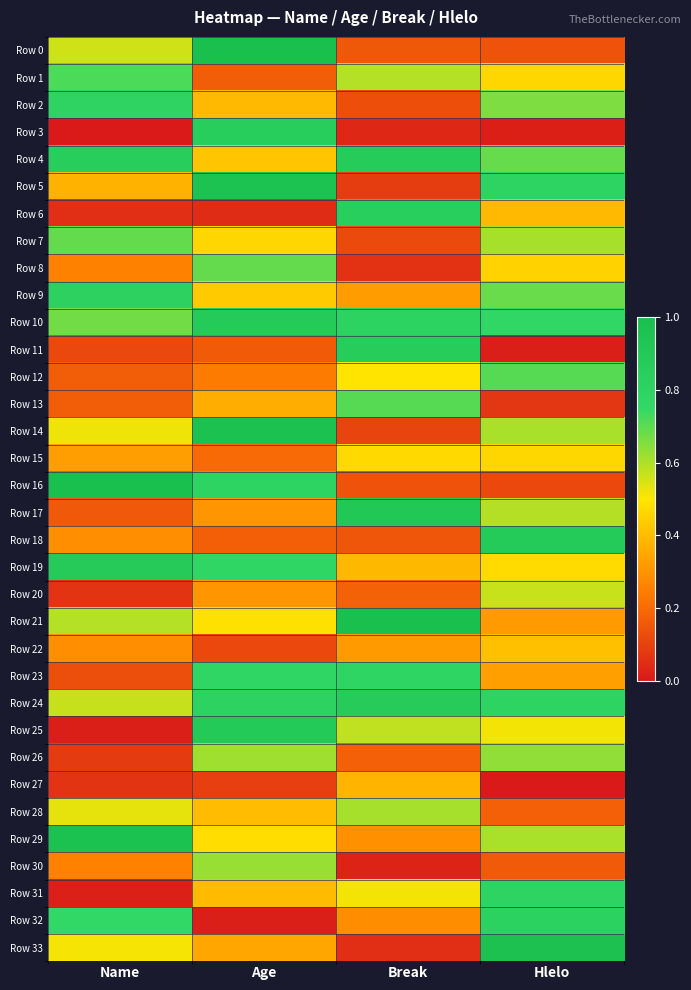

Reading right to left, extract all data points from this chart.

Row 0: Hlelo=0.1	Break=0.2	Age=1.0	Name=0.6
Row 1: Hlelo=0.5	Break=0.6	Age=0.2	Name=0.7
Row 2: Hlelo=0.7	Break=0.1	Age=0.4	Name=0.8
Row 3: Hlelo=0.0	Break=0.0	Age=0.9	Name=0.0
Row 4: Hlelo=0.7	Break=0.9	Age=0.4	Name=0.9
Row 5: Hlelo=0.8	Break=0.1	Age=1.0	Name=0.4
Row 6: Hlelo=0.4	Break=0.8	Age=0.0	Name=0.1
Row 7: Hlelo=0.6	Break=0.1	Age=0.5	Name=0.7
Row 8: Hlelo=0.5	Break=0.1	Age=0.7	Name=0.3
Row 9: Hlelo=0.7	Break=0.3	Age=0.4	Name=0.8
Row 10: Hlelo=0.8	Break=0.8	Age=0.9	Name=0.7
Row 11: Hlelo=0.0	Break=0.9	Age=0.2	Name=0.1
Row 12: Hlelo=0.7	Break=0.5	Age=0.2	Name=0.2
Row 13: Hlelo=0.1	Break=0.7	Age=0.4	Name=0.2
Row 14: Hlelo=0.6	Break=0.1	Age=1.0	Name=0.5
Row 15: Hlelo=0.5	Break=0.5	Age=0.2	Name=0.3
Row 16: Hlelo=0.1	Break=0.1	Age=0.8	Name=1.0
Row 17: Hlelo=0.6	Break=0.9	Age=0.3	Name=0.2
Row 18: Hlelo=0.9	Break=0.2	Age=0.2	Name=0.3
Row 19: Hlelo=0.5	Break=0.4	Age=0.8	Name=0.9
Row 20: Hlelo=0.6	Break=0.2	Age=0.3	Name=0.1
Row 21: Hlelo=0.3	Break=1.0	Age=0.5	Name=0.6
Row 22: Hlelo=0.4	Break=0.3	Age=0.1	Name=0.3
Row 23: Hlelo=0.3	Break=0.8	Age=0.8	Name=0.1
Row 24: Hlelo=0.8	Break=0.9	Age=0.8	Name=0.6
Row 25: Hlelo=0.5	Break=0.6	Age=0.9	Name=0.0
Row 26: Hlelo=0.6	Break=0.2	Age=0.6	Name=0.1
Row 27: Hlelo=0.0	Break=0.4	Age=0.1	Name=0.1
Row 28: Hlelo=0.2	Break=0.6	Age=0.4	Name=0.5
Row 29: Hlelo=0.6	Break=0.3	Age=0.5	Name=1.0
Row 30: Hlelo=0.2	Break=0.0	Age=0.6	Name=0.3
Row 31: Hlelo=0.8	Break=0.5	Age=0.4	Name=0.0
Row 32: Hlelo=0.8	Break=0.3	Age=0.0	Name=0.8
Row 33: Hlelo=1.0	Break=0.1	Age=0.3	Name=0.5